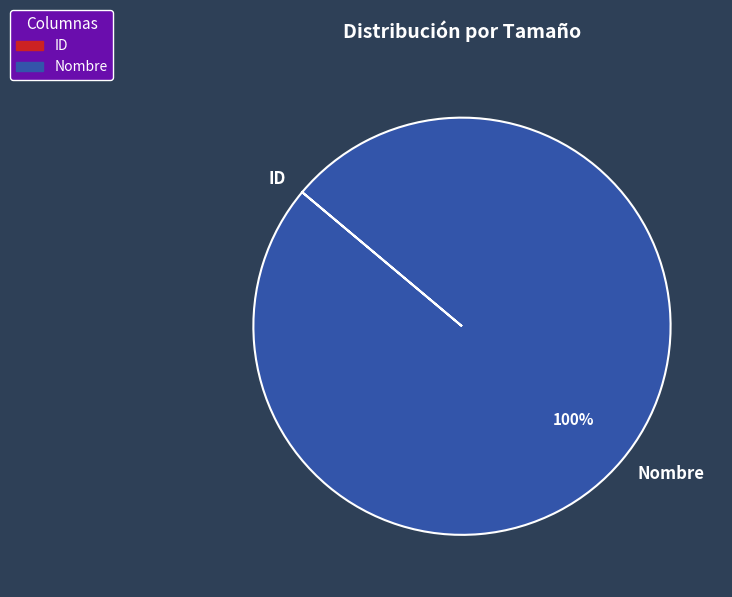

To the nearest percent, what is the average slice percentage?

50%